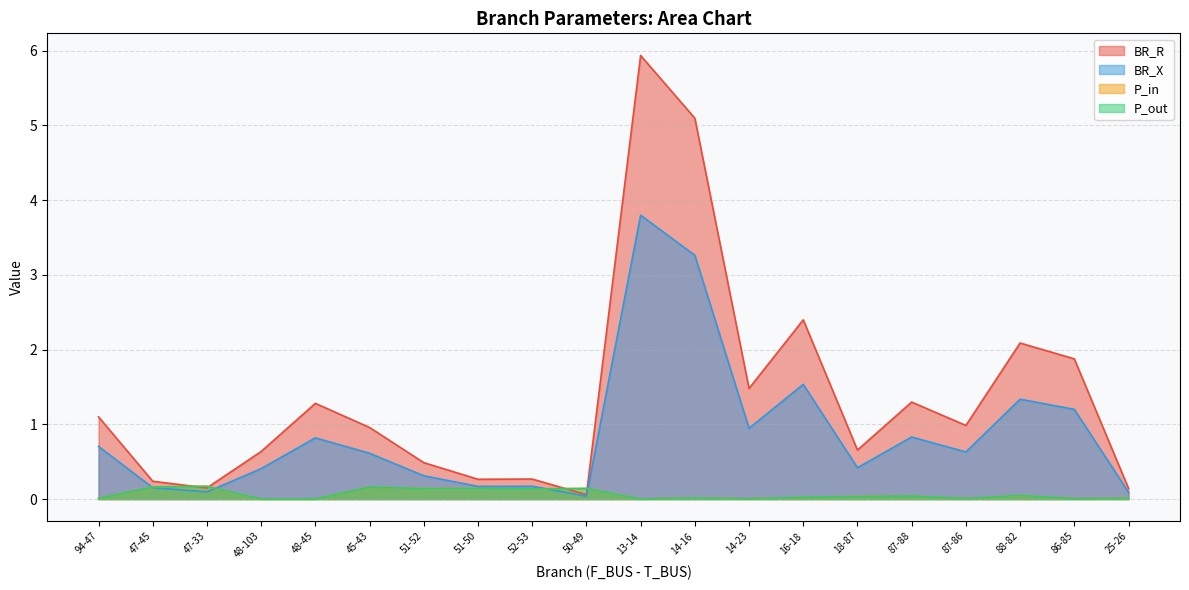

What is the difference between the maximum and minimum values in the BR_X series?

3.8